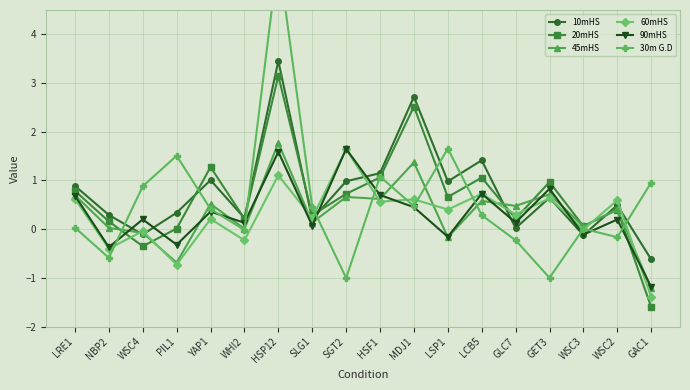

At which category is the sum across all series the highest?

HSP12